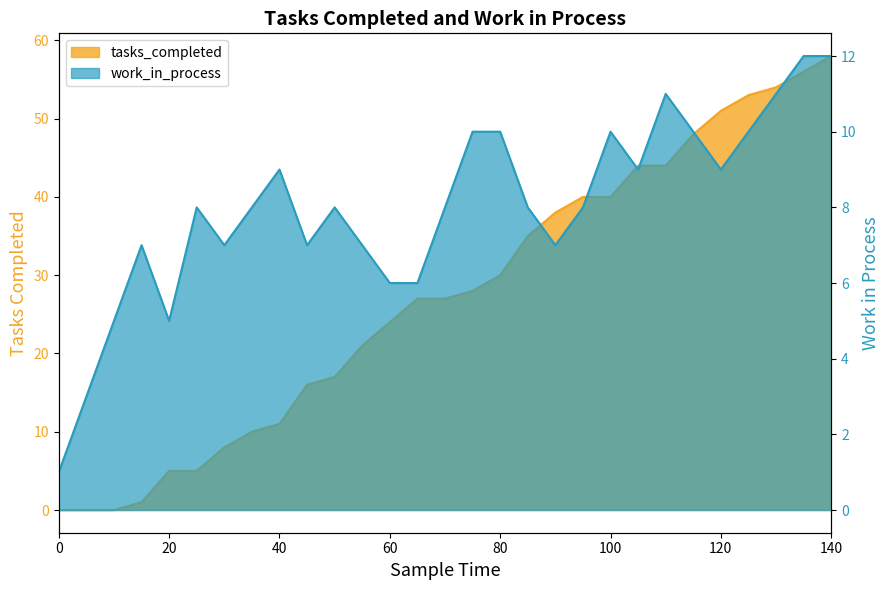

What is the difference between the second highest and second lowest values in the tasks_completed series?

56